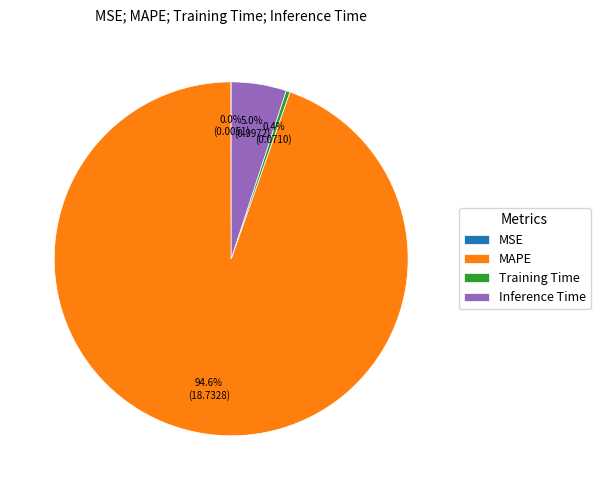

Which has a higher value, MAPE or Training Time?

MAPE